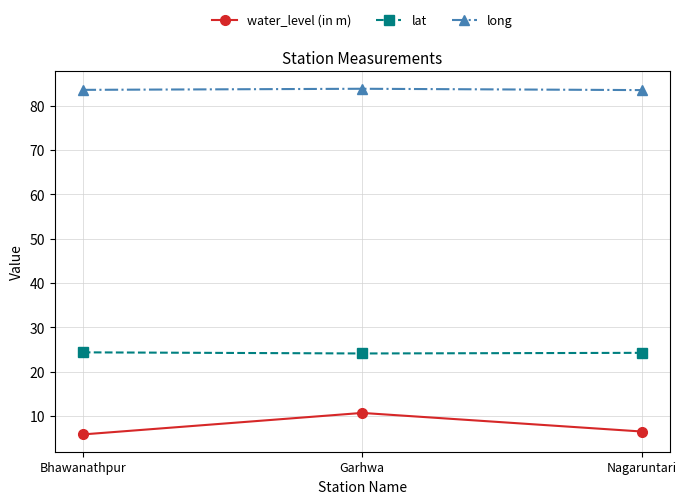

What is the value of the water_level (in m) point at the 1st from the left?

5.9